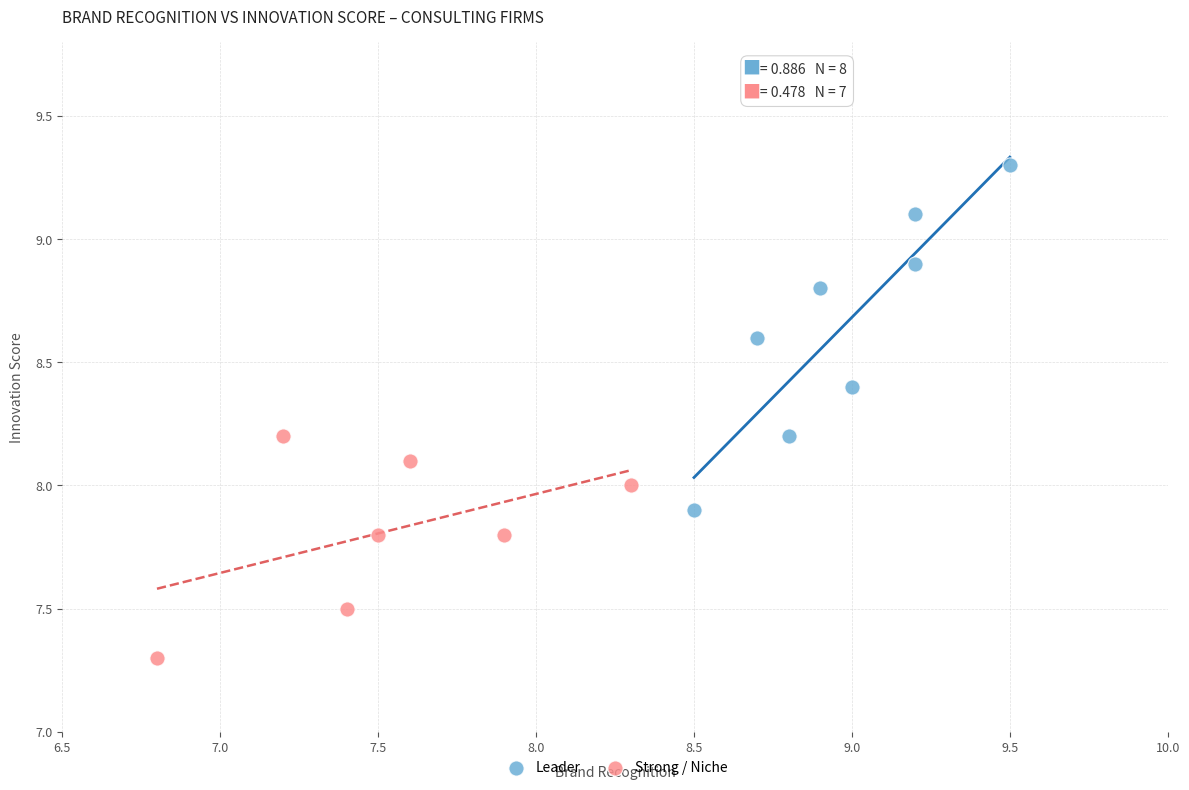

Which series has the widest spread of Y values?

Leader